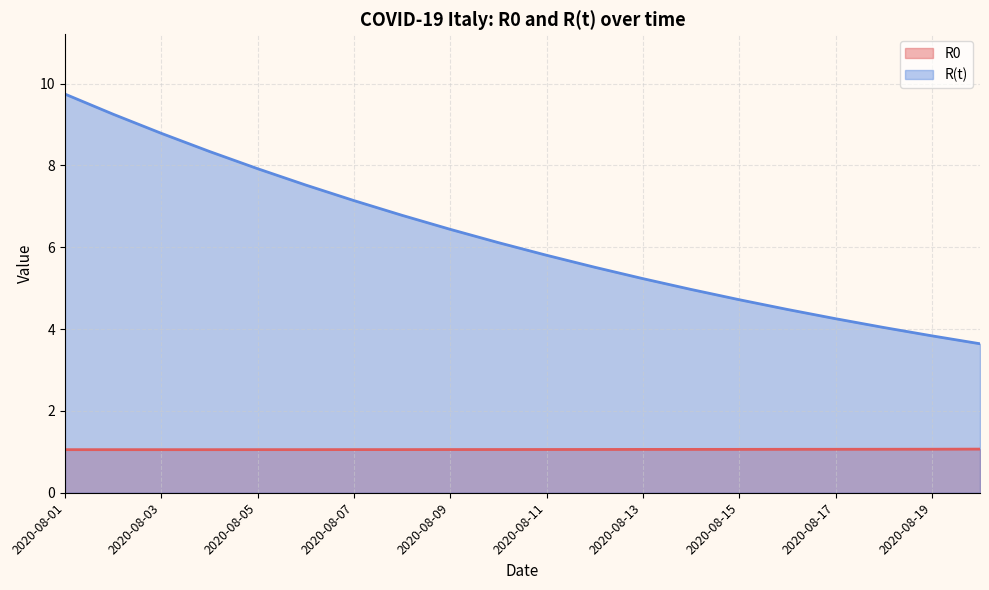

What is the average value?

1.1